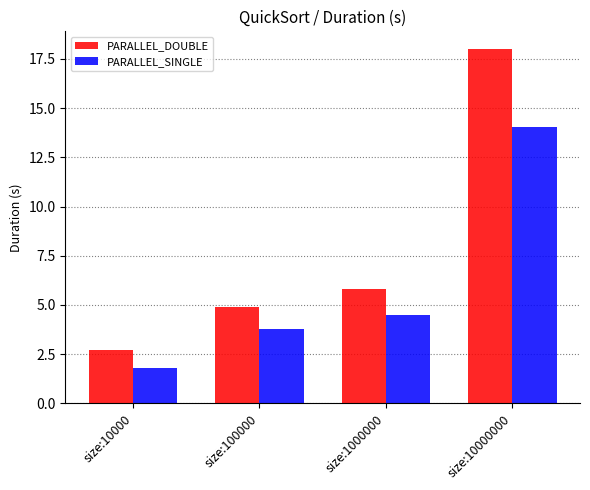

What is the approximate value of PARALLEL_SINGLE at size:1000000?

4.5